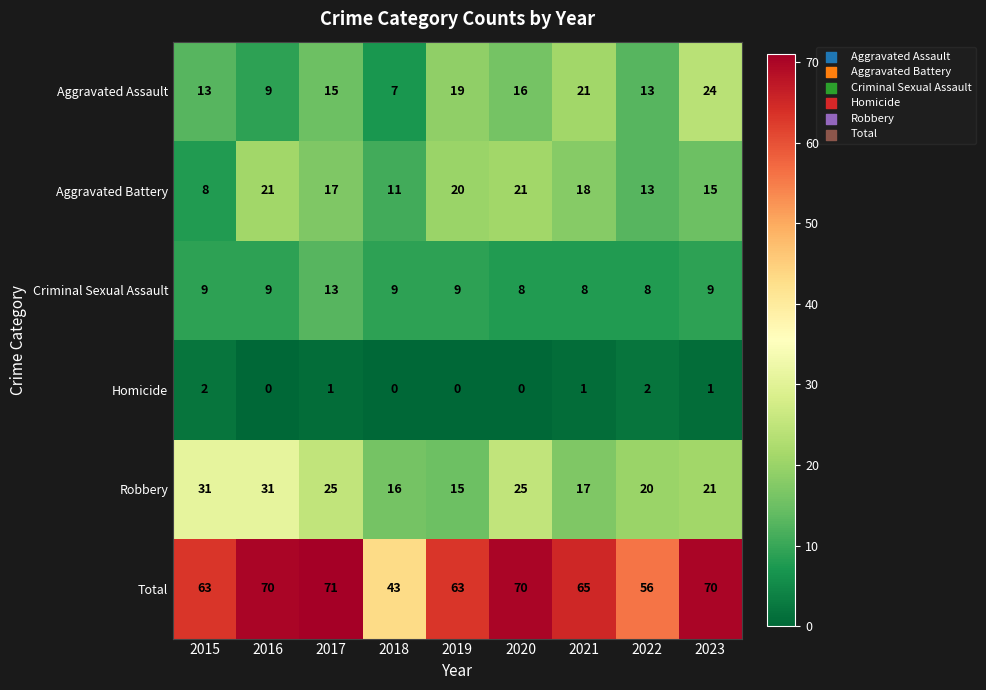

The value of Aggravated Assault at 2021 is 21. True or false?

True